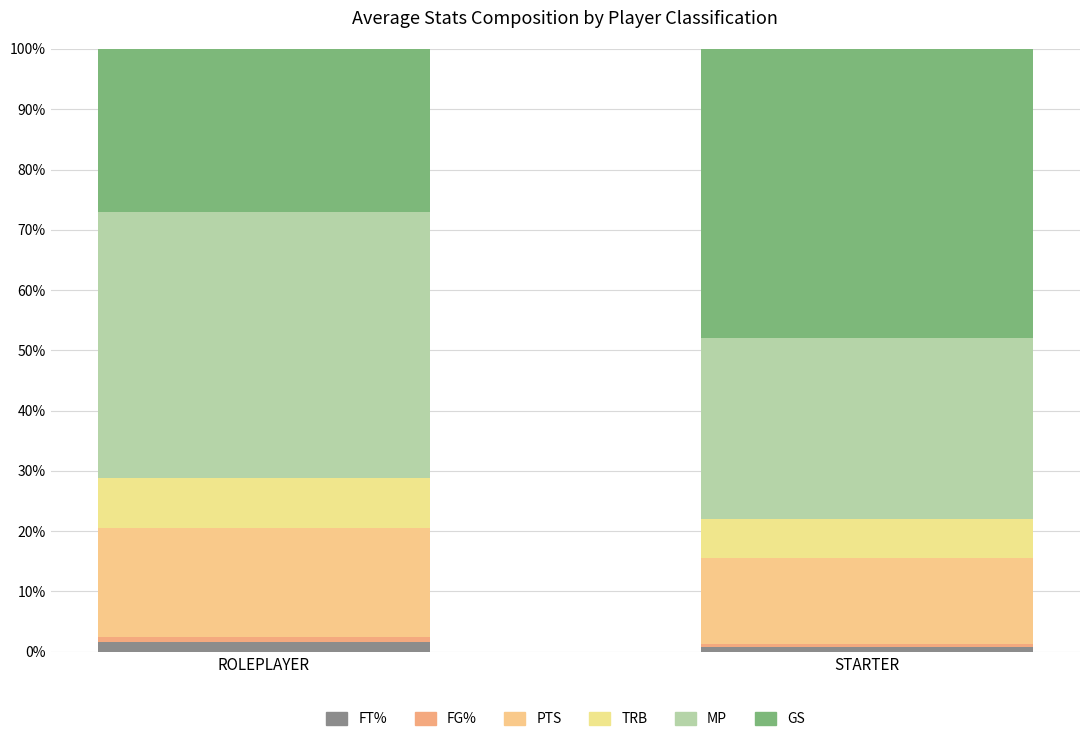

At STARTER, list the series in order from smallest to largest.

FG%, FT%, TRB, PTS, MP, GS